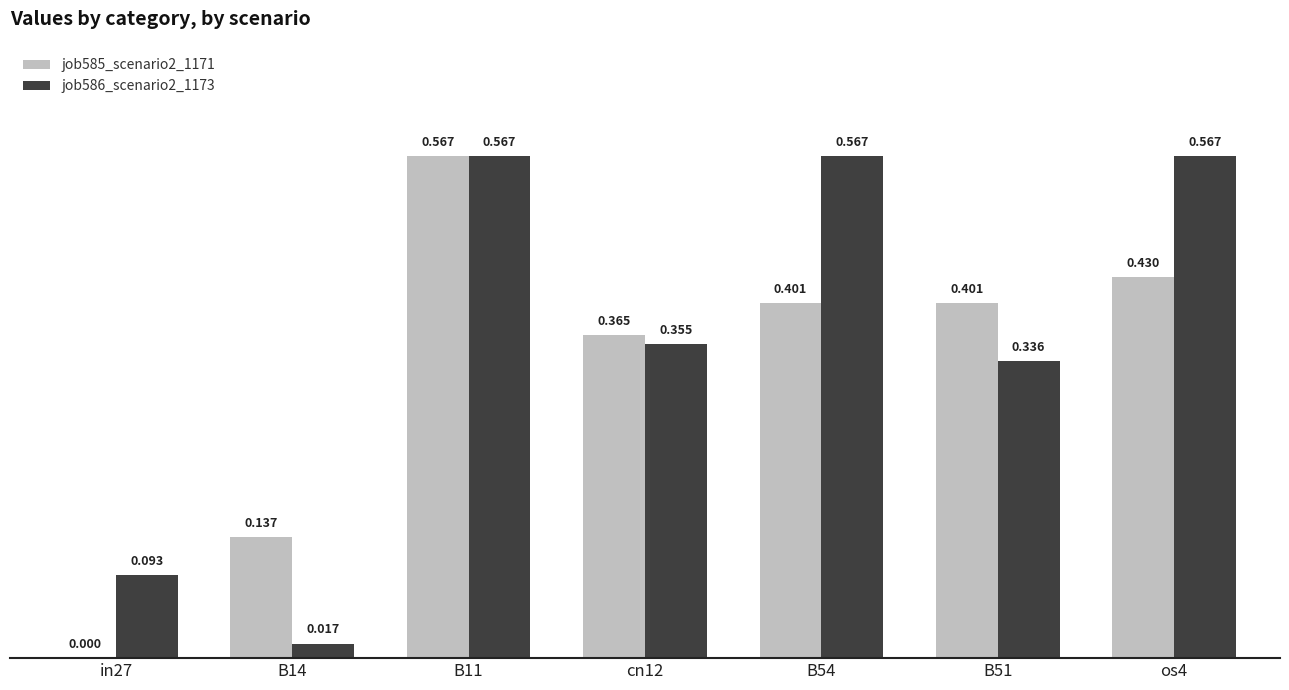

Which series has the largest total across all categories?

job586_scenario2_1173